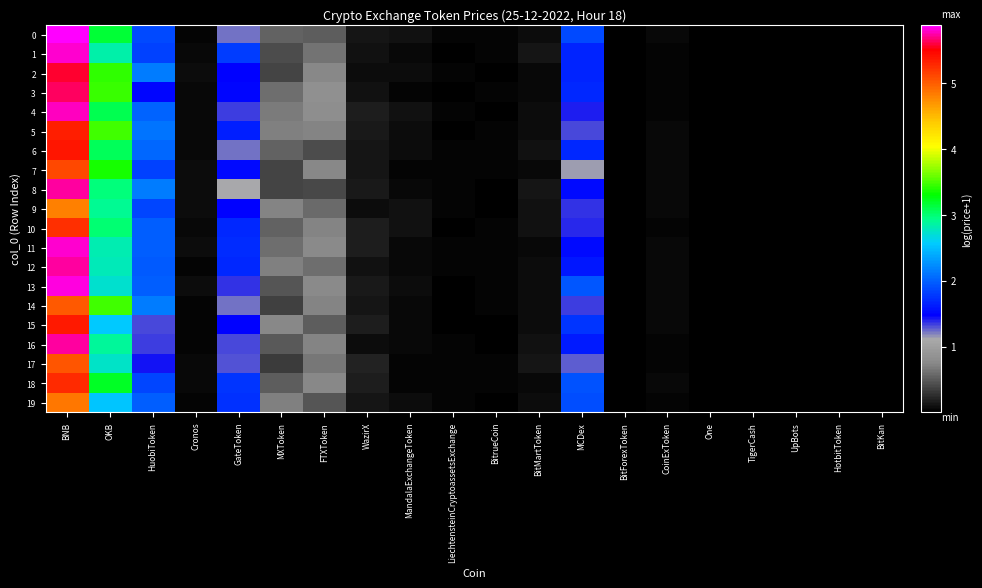

Between BitMartToken and CoinExToken, which series saw the biggest shift?

row_1